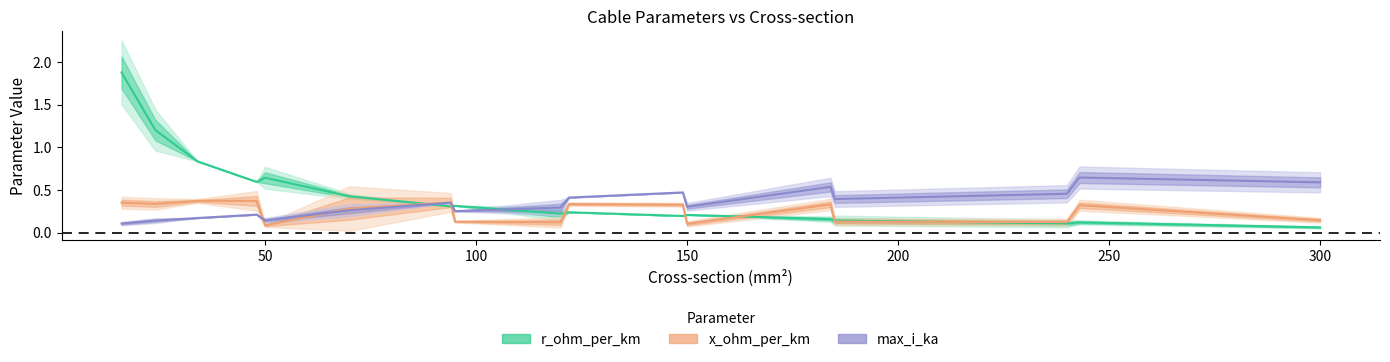

List the series in order of their peak value, highest first.

r_ohm_per_km, max_i_ka, x_ohm_per_km